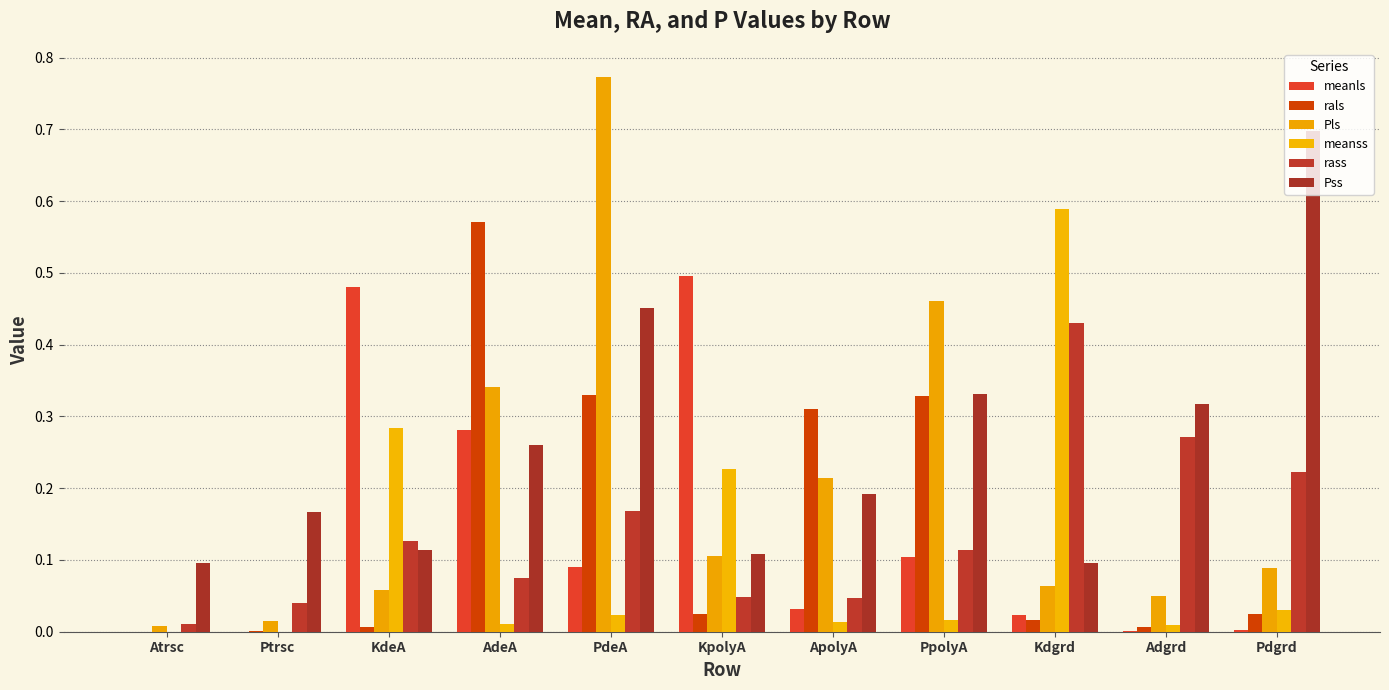

Which series has the largest total across all categories?

Pss